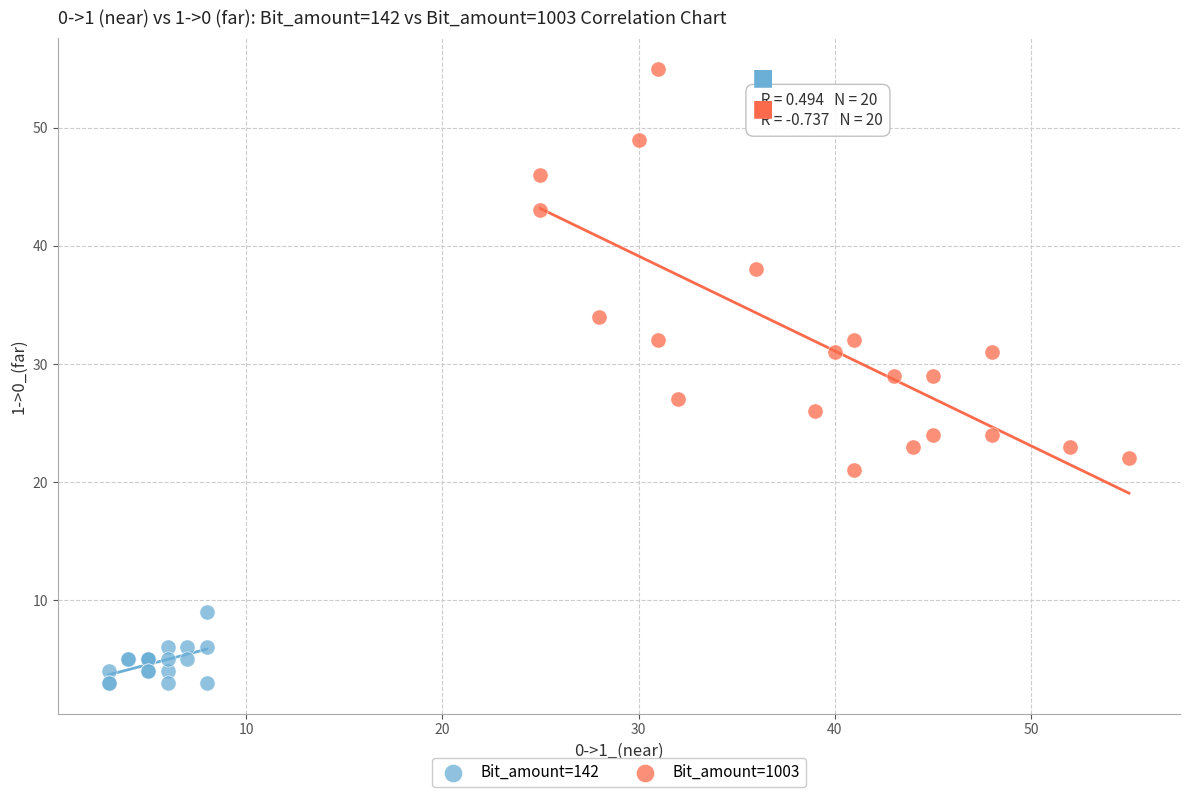

Which series contains the lowest Y value?

Bit_amount=142